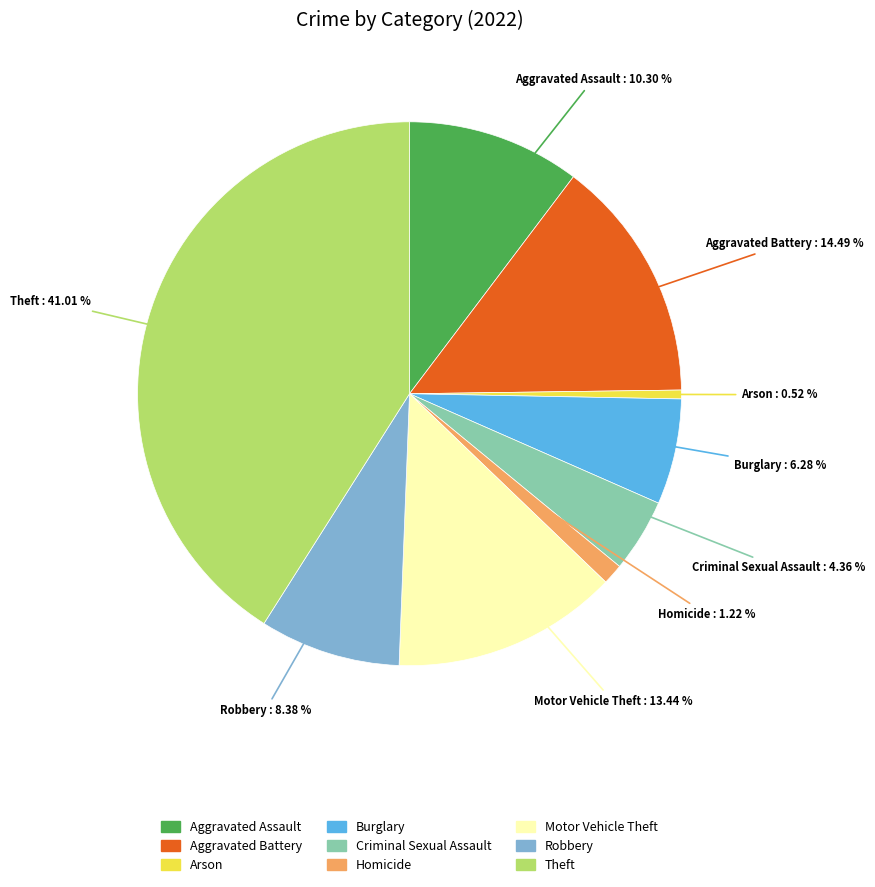

To the nearest percent, what is the average slice percentage?

11%